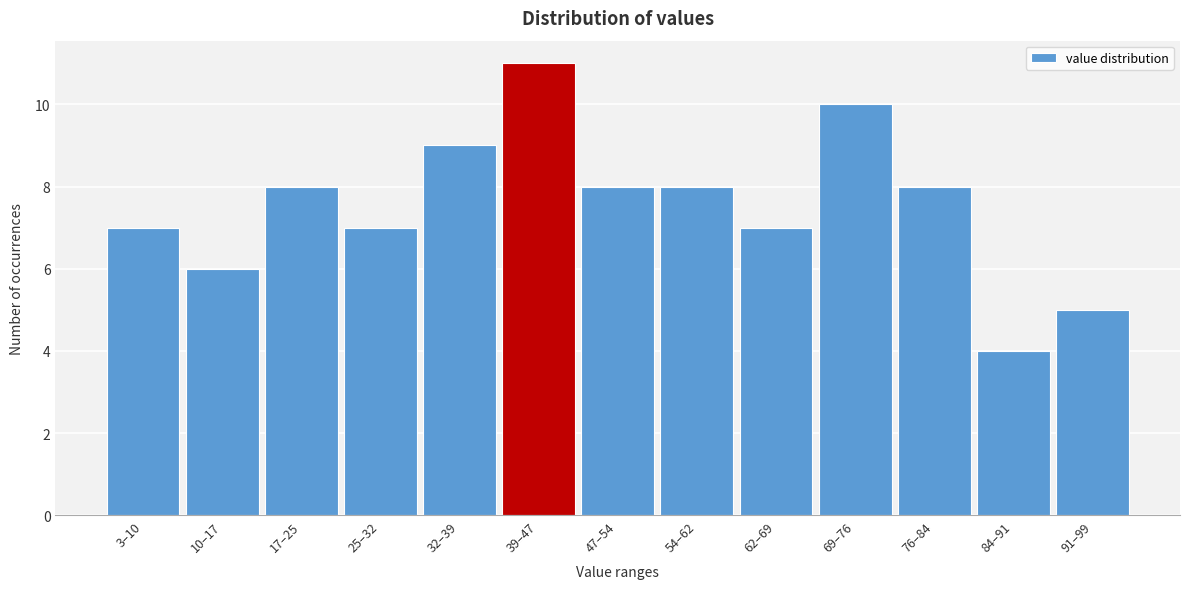

Reading left to right, extract all data points from this chart.

3–10=7	10–17=6	17–25=8	25–32=7	32–39=9	39–47=11	47–54=8	54–62=8	62–69=7	69–76=10	76–84=8	84–91=4	91–99=5